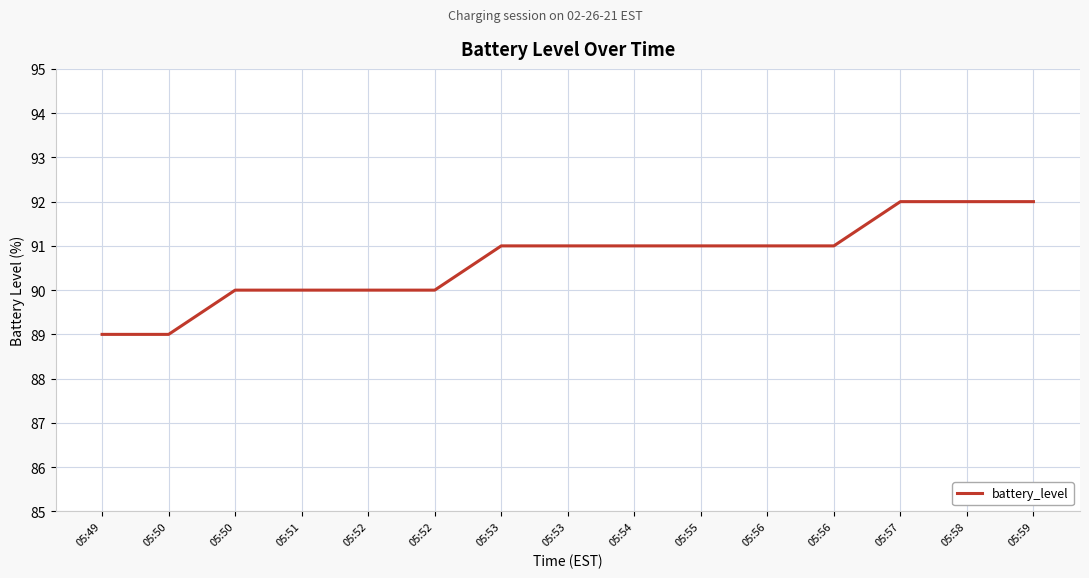

Between 05:56 and 05:52, which is larger?

05:56